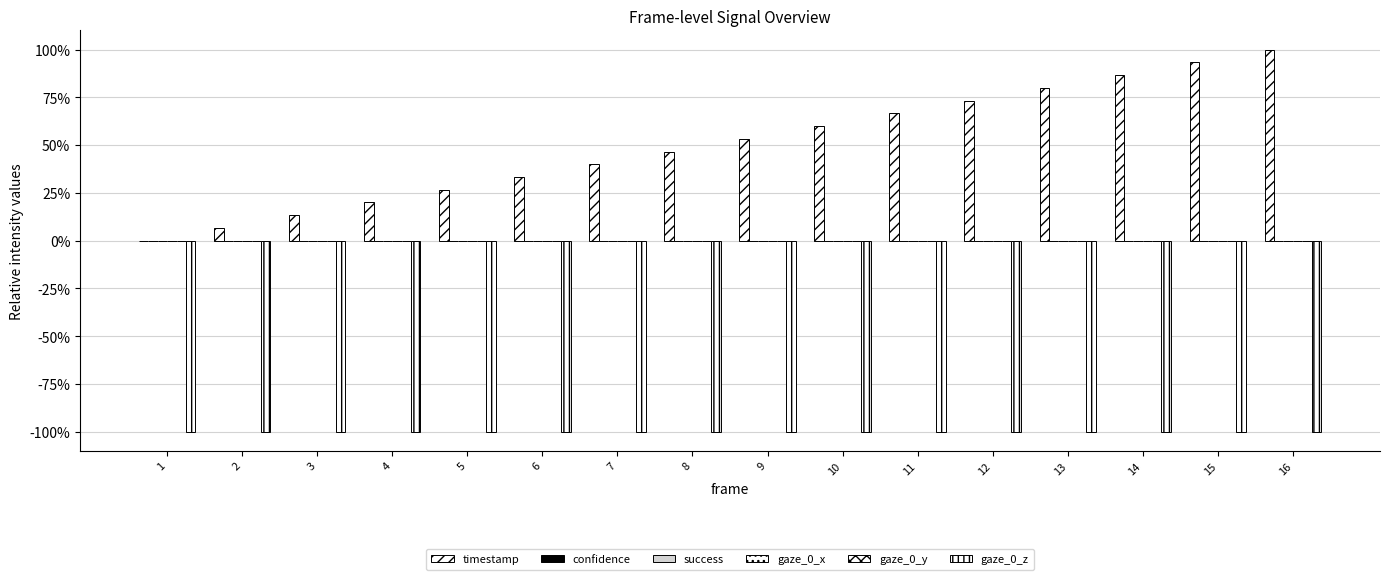

Is it true that gaze_0_z equals -1.0 at 15?

True